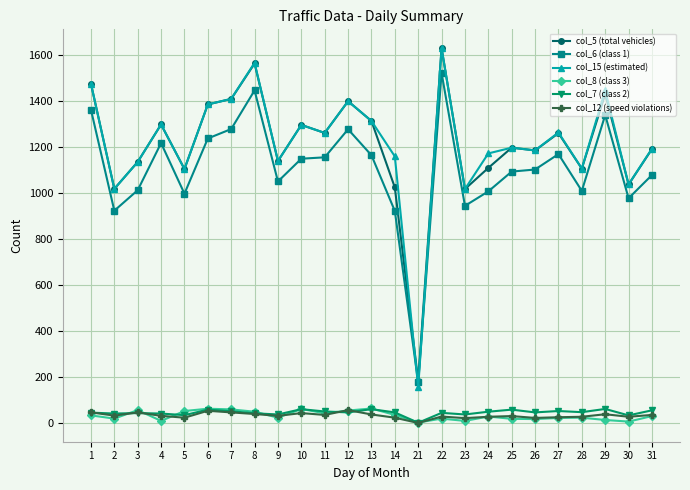

What is the sum of all col_7 (class 2) values?

1162